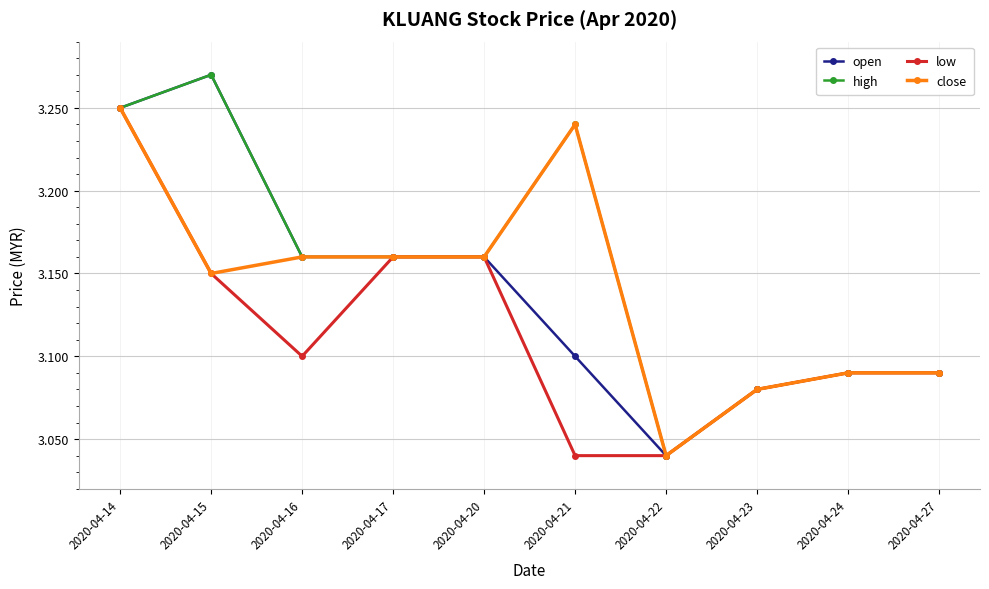

At which label is close closest to 3?

2020-04-22